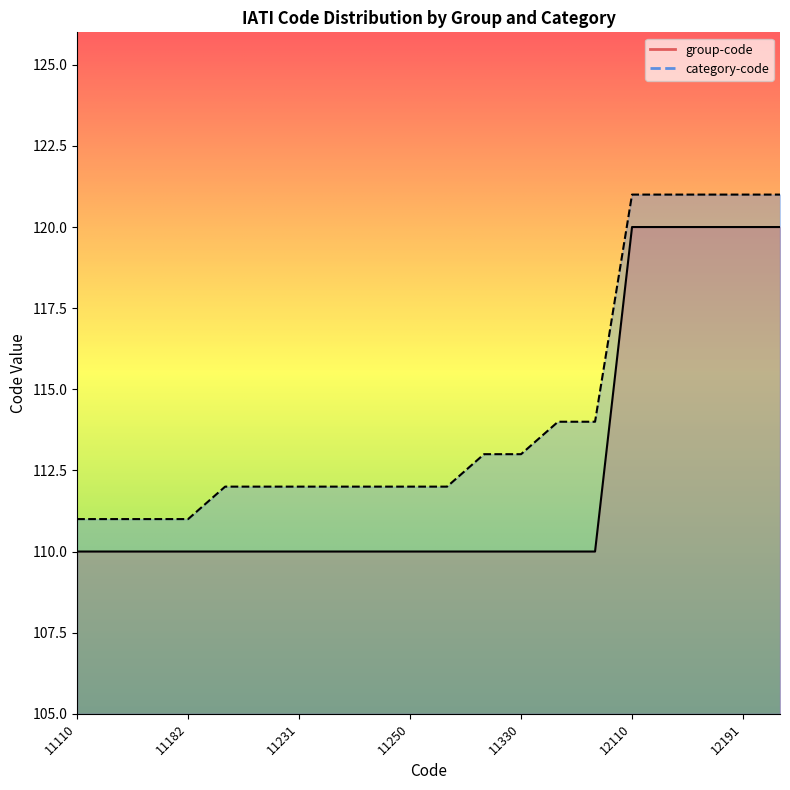

Between 11260 and 12181, which series saw the biggest shift?

group-code